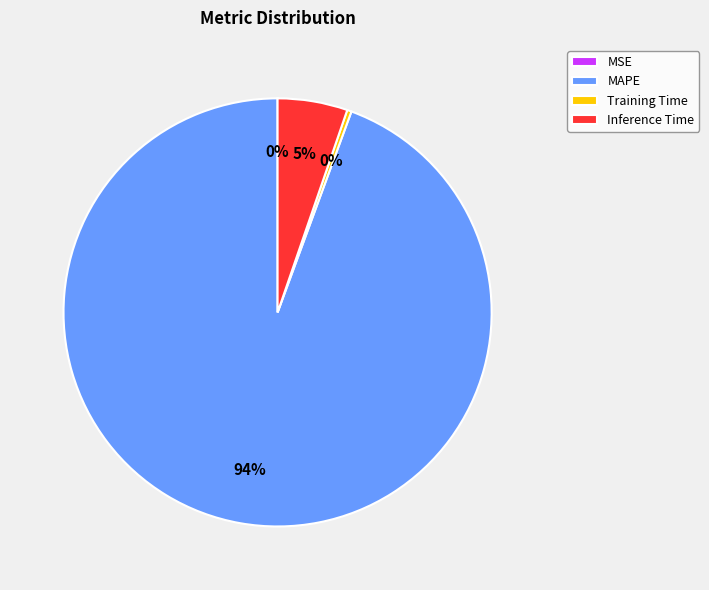

Which category has the biggest portion of the pie?

MAPE